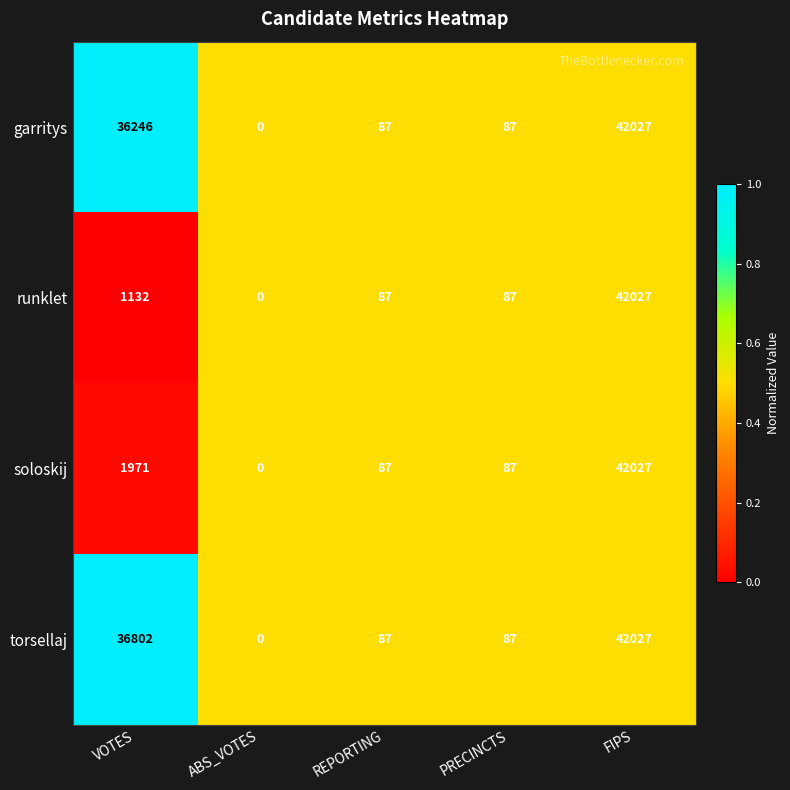

Reading left to right, transcribe all the data shown in this chart.

garritys: VOTES=36246	ABS_VOTES=0	REPORTING=87	PRECINCTS=87	FIPS=42027
runklet: VOTES=1132	ABS_VOTES=0	REPORTING=87	PRECINCTS=87	FIPS=42027
soloskij: VOTES=1971	ABS_VOTES=0	REPORTING=87	PRECINCTS=87	FIPS=42027
torsellaj: VOTES=36802	ABS_VOTES=0	REPORTING=87	PRECINCTS=87	FIPS=42027